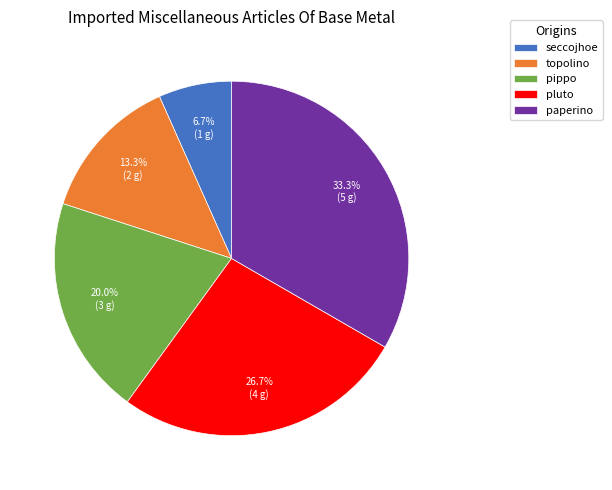

Is there a majority slice in this chart?

No